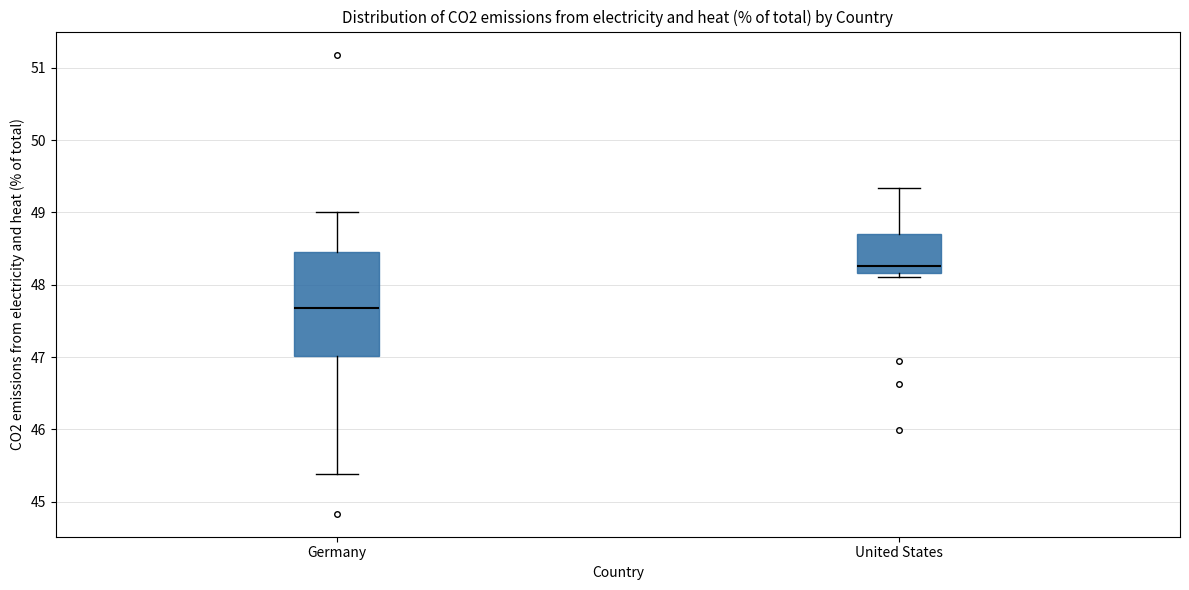

Where is the upper edge of the box for United States on the y-axis? The values are not printed on the chart, so give them approximately, as read against the axis.

48.7